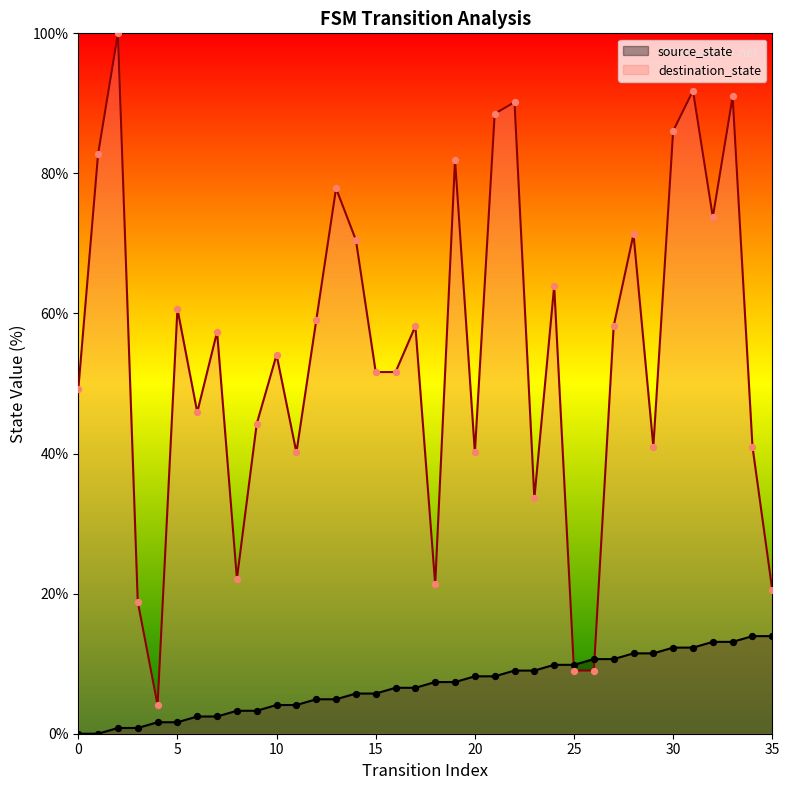

Which series contains the lowest Y value?

source_state